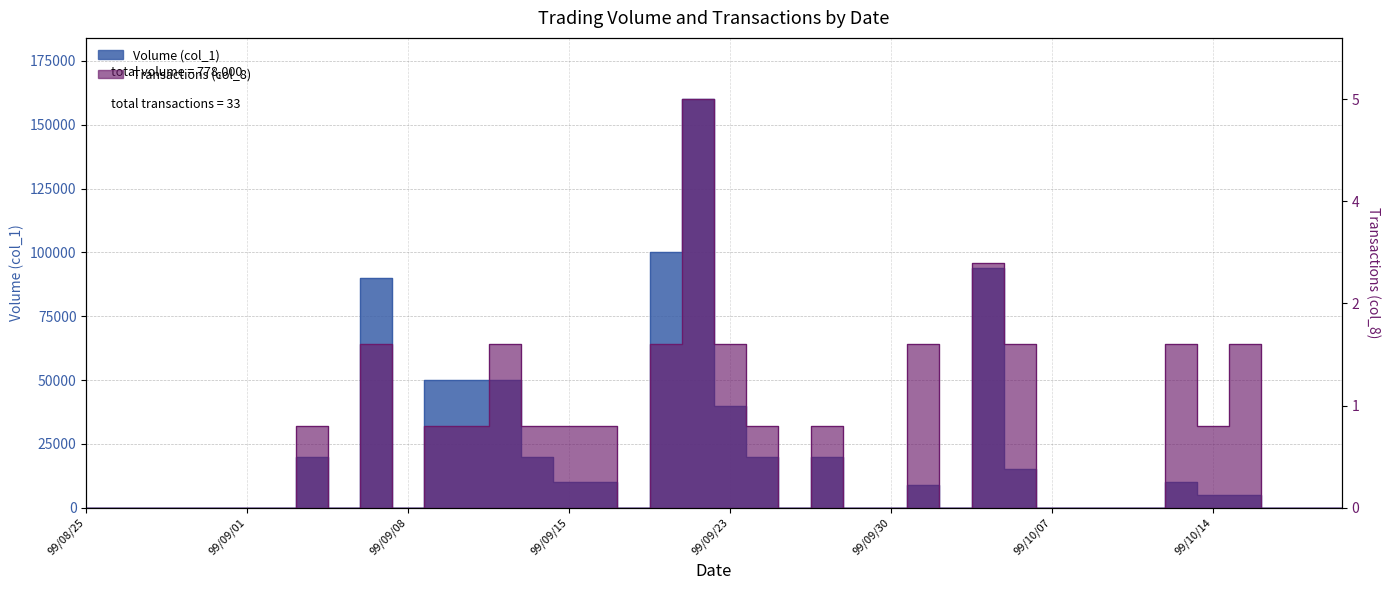

After their last crossing, which series has the higher values: Transactions (col_8) or Volume (col_1)?

Transactions (col_8)